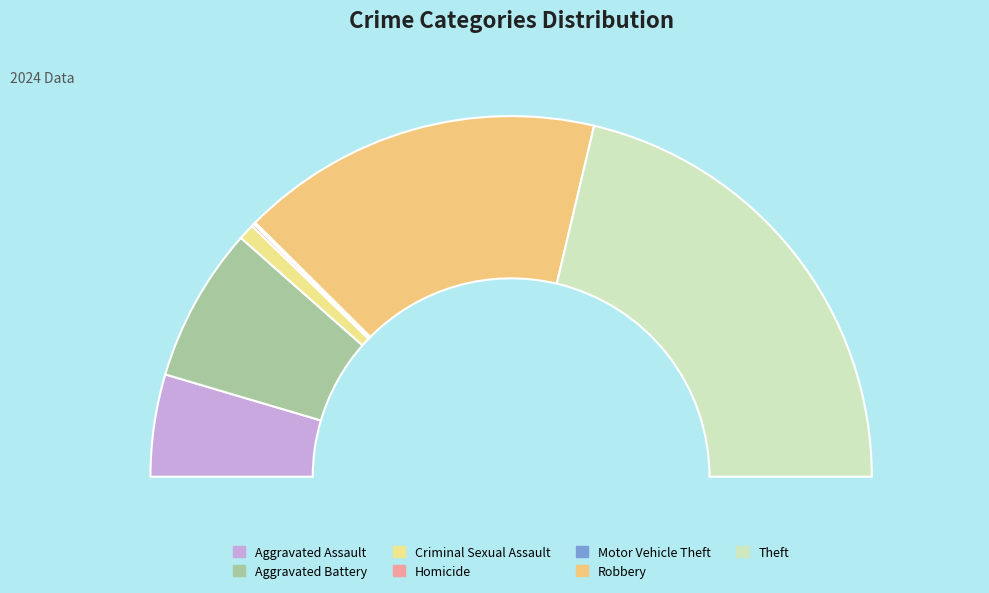

True or false: Motor Vehicle Theft accounts for 10% of the total.

False